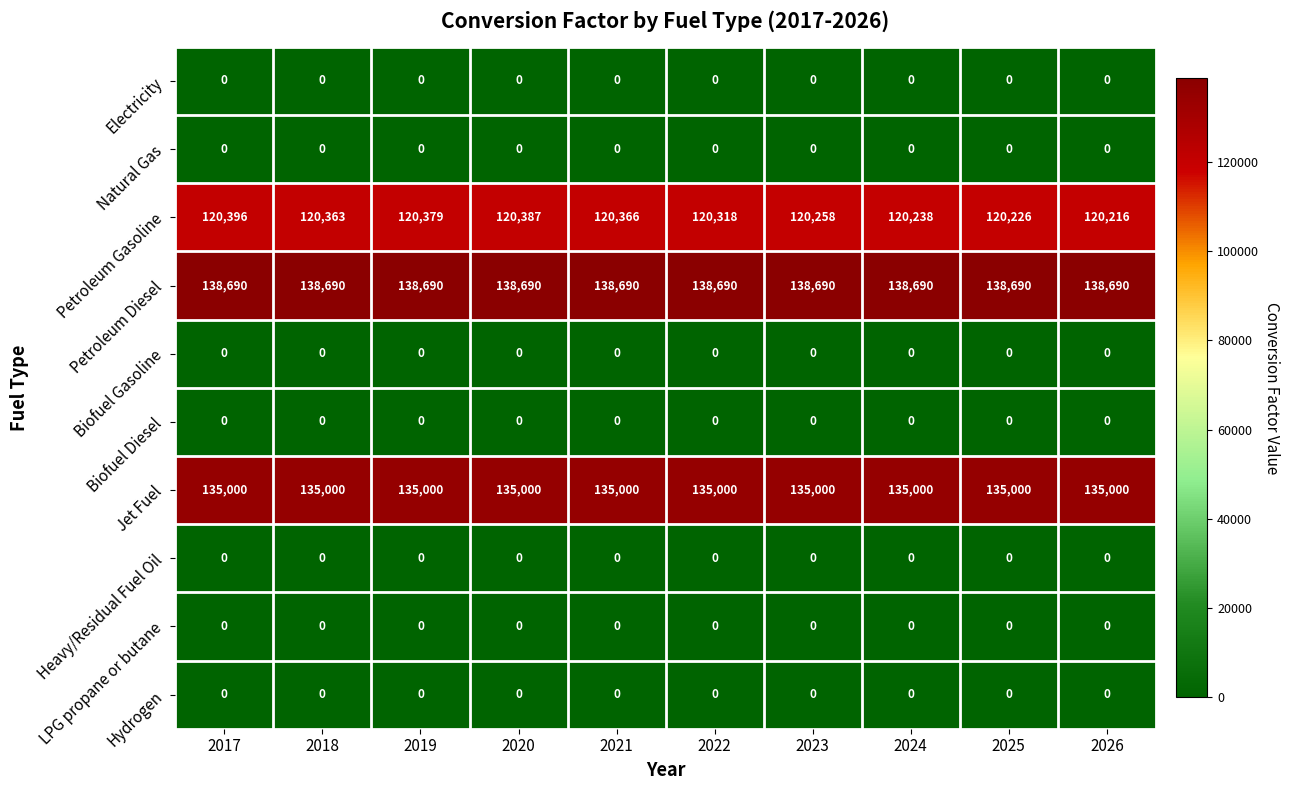

The Petroleum Diesel series shows 138690 at 2017. True or false?

True